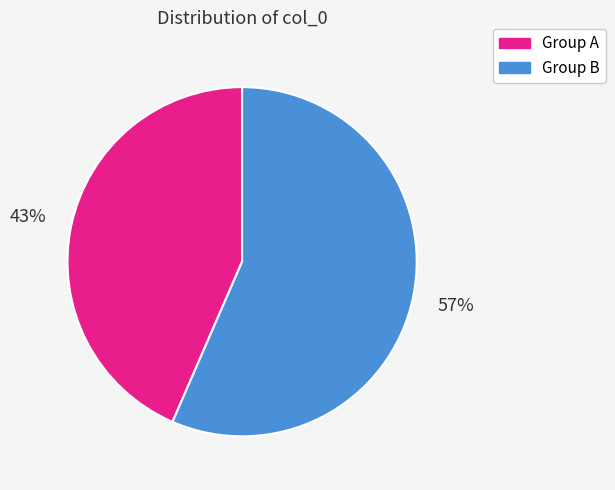

How many segments does this pie chart have?

2